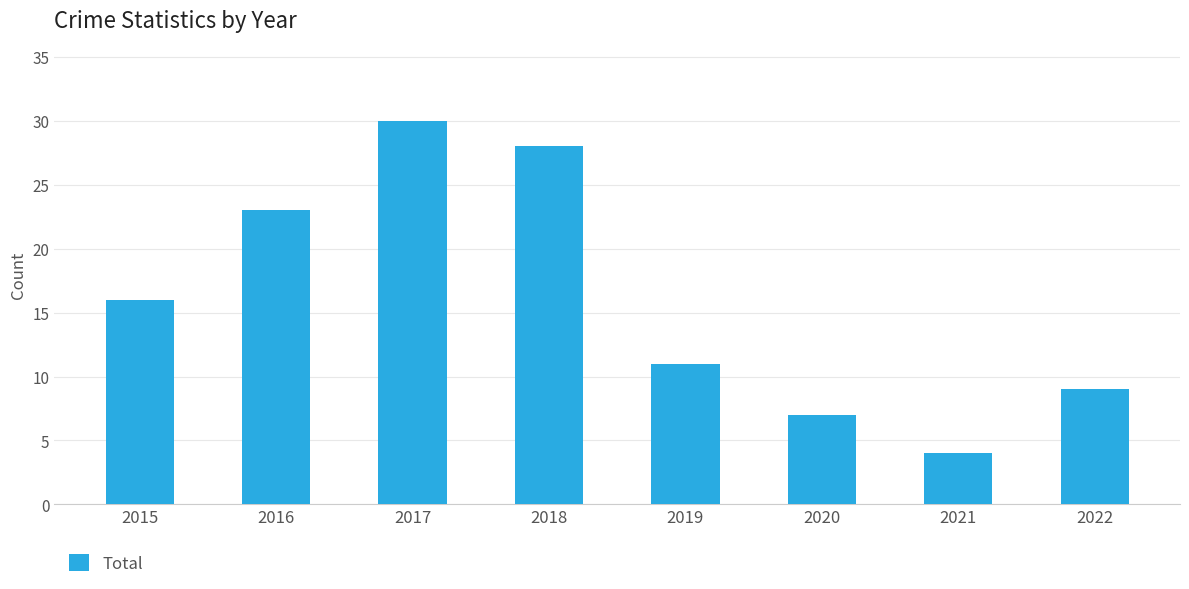

Reading left to right, list all the values displayed in this chart.

16	23	30	28	11	7	4	9